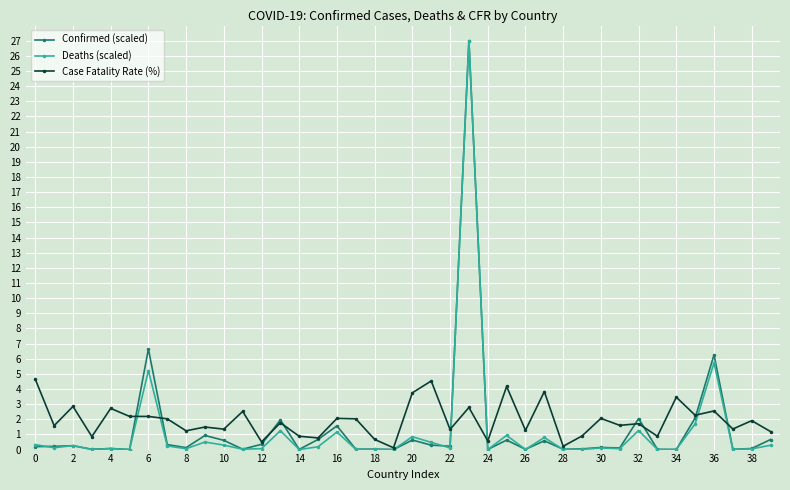

What is the greatest value displayed?

27.0